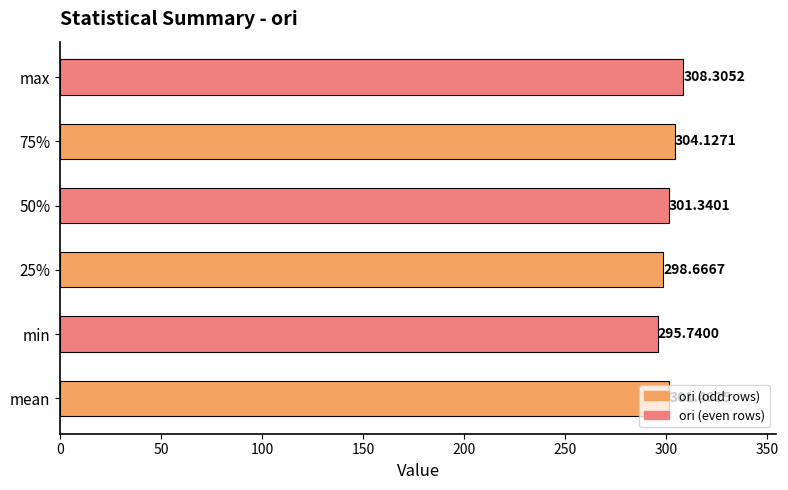

What is the change in value from min to 25%?

+2.9